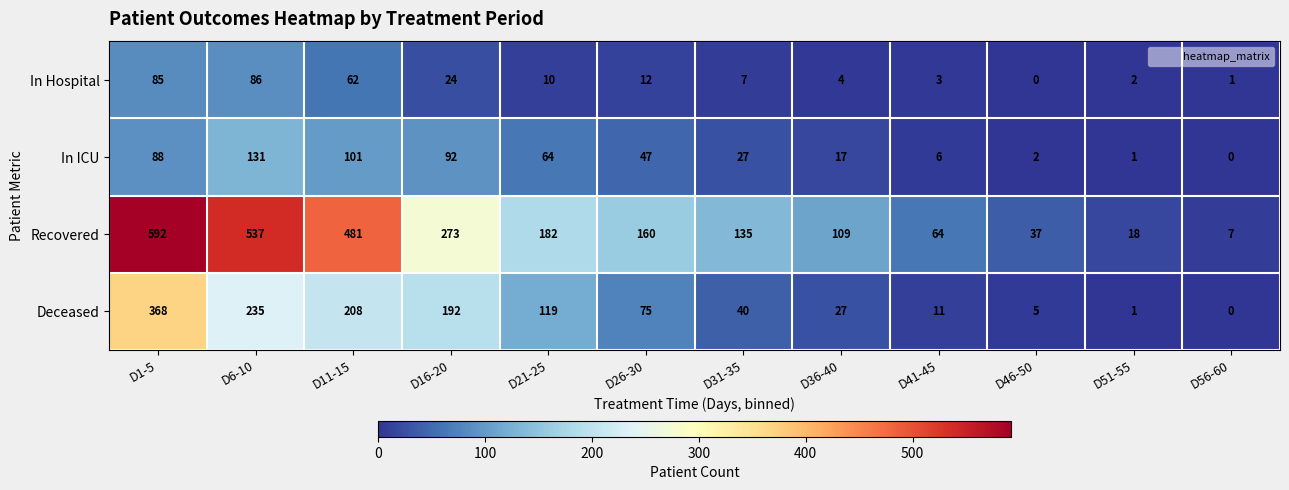

How many data points does each series have?

12